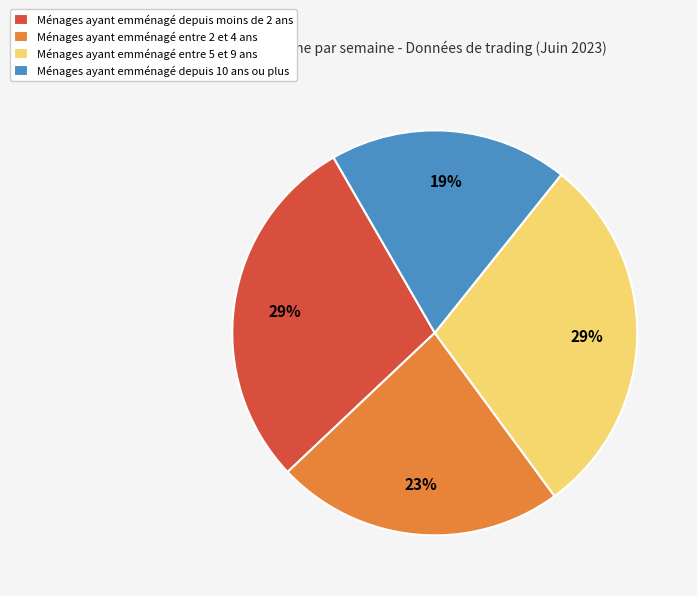

To the nearest percent, what percentage of the pie is Ménages ayant emménagé entre 2 et 4 ans?

23%